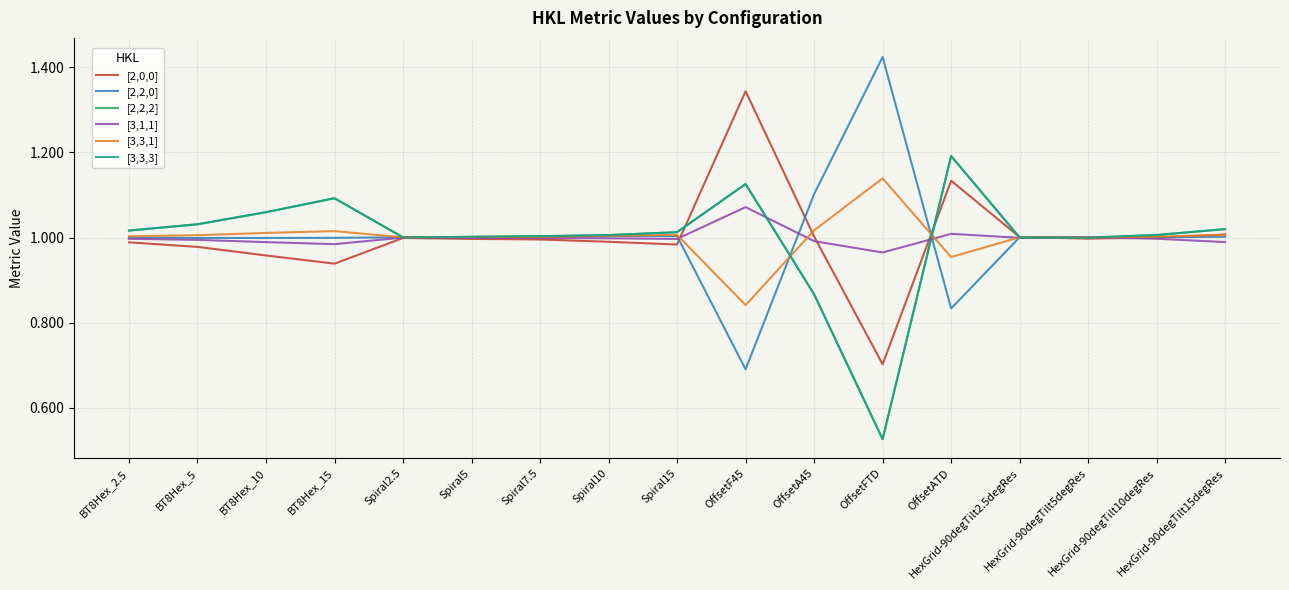

What position from the left is HexGrid-90degTilt2.5degRes?

14